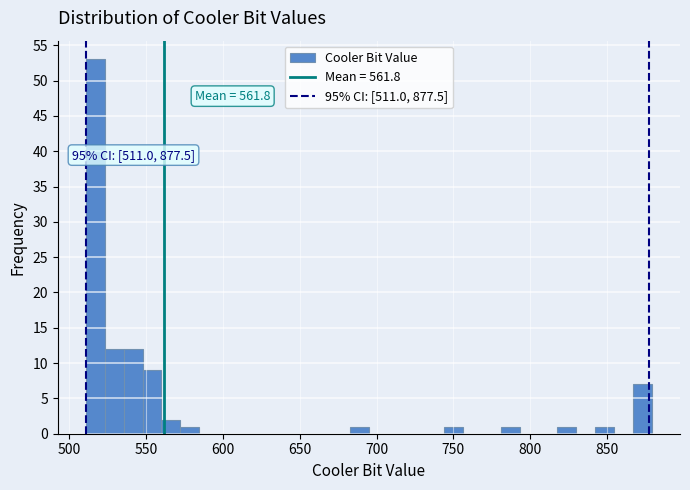

Around what value on the x-axis is the tallest bar? Give the approximate position of its centre, as read against the axis.

515